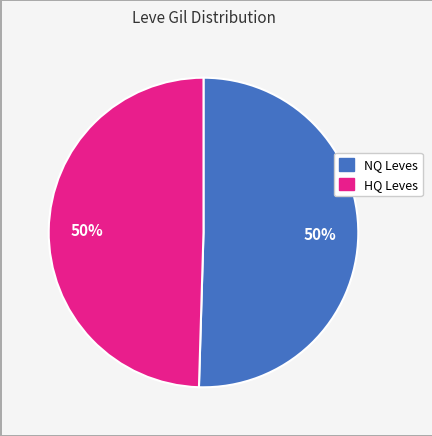

To the nearest percent, what is the average slice percentage?

50%